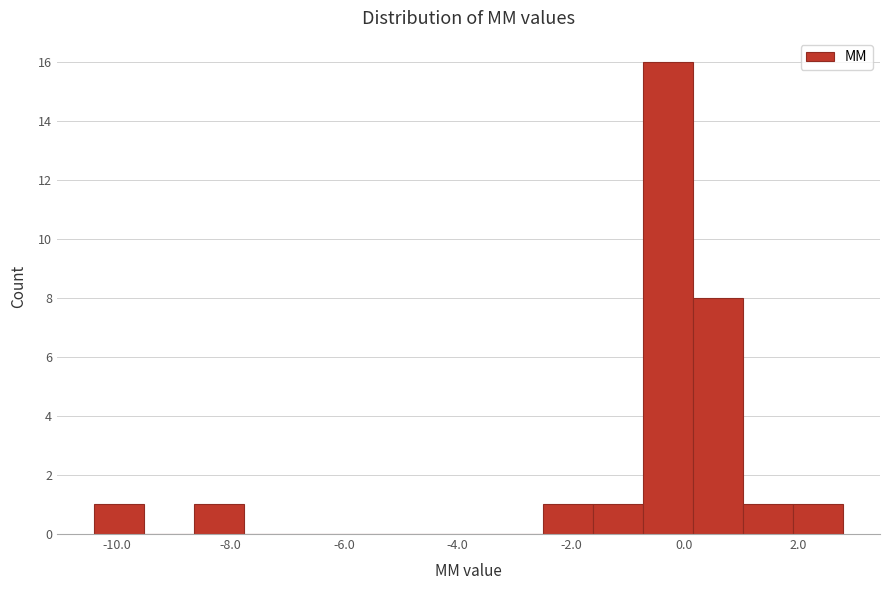

Reading left to right, transcribe this chart: for each bar, give the range it covers on the x-axis and its height. Neither the bar edges nor the heights are printed on the chart, so give them approximately, as read against the axes.

-10.4 to -9.6: 1
-9.6 to -8.6: 0
-8.6 to -7.8: 1
-7.8 to -6.8: 0
-6.8 to -6.0: 0
-6.0 to -5.2: 0
-5.2 to -4.2: 0
-4.2 to -3.4: 0
-3.4 to -2.4: 0
-2.4 to -1.6: 1
-1.6 to -0.8: 1
-0.8 to 0.2: 16
0.2 to 1.0: 8
1.0 to 2.0: 1
2.0 to 2.8: 1